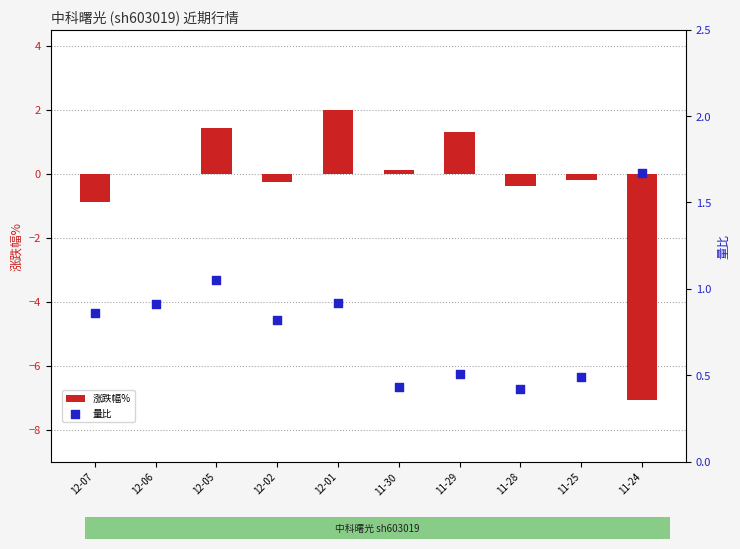

Is the value of 量比 at 11-25 greater than the value of 涨跌幅% at 11-30?

Yes